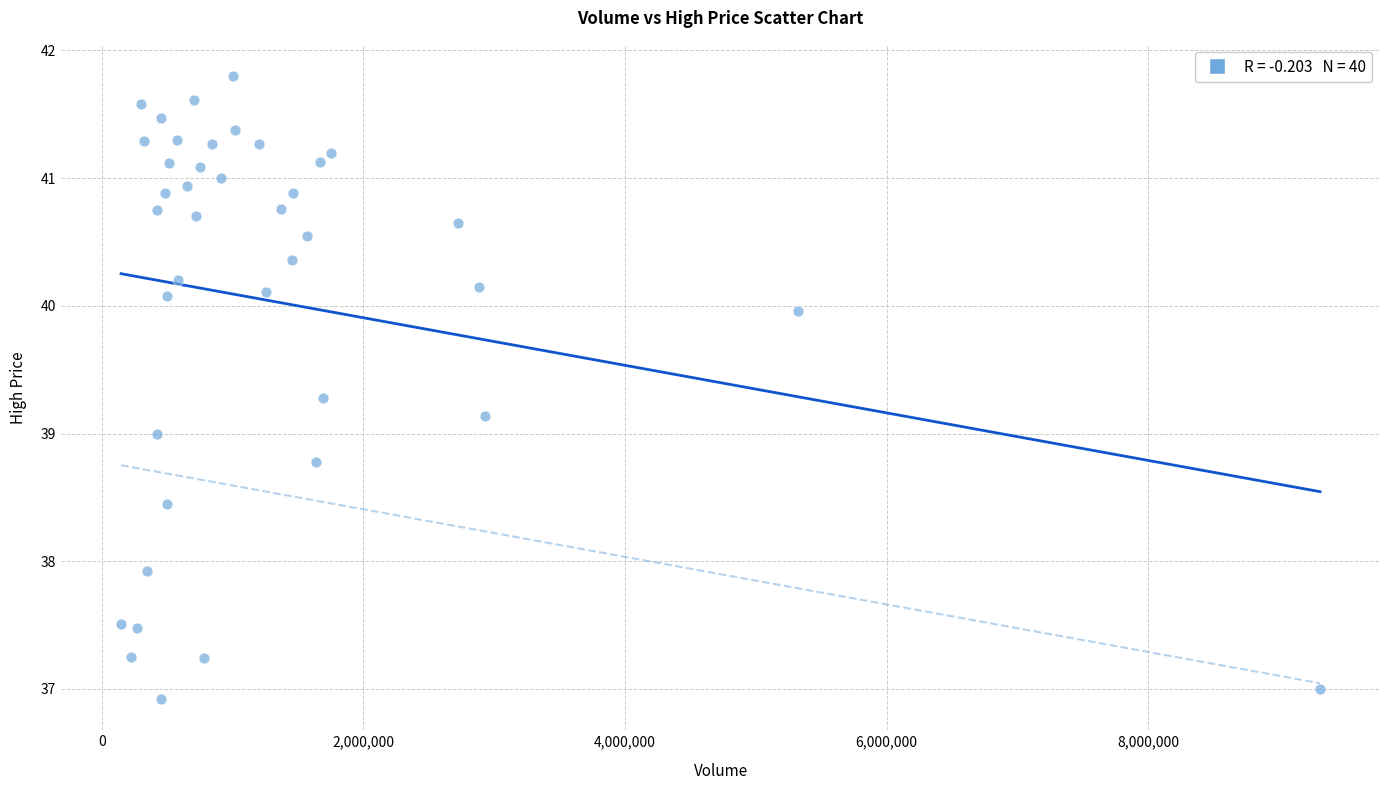

What is the range of Y values (max minus min)?

4.9